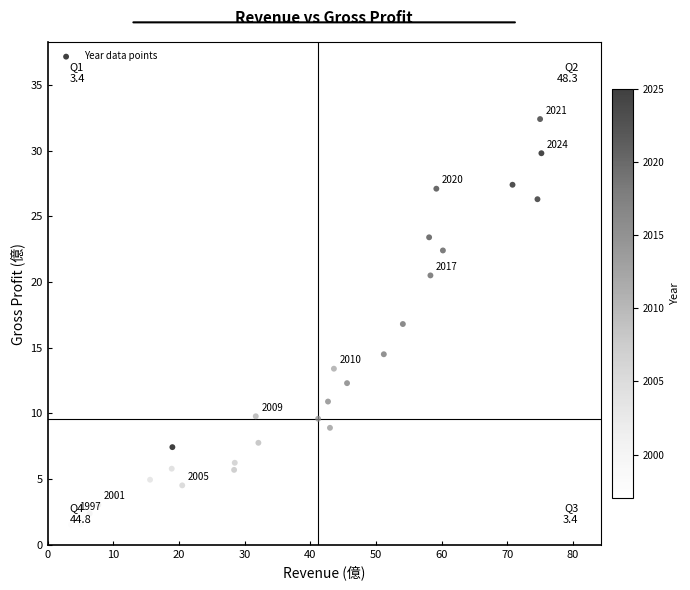

What is the range of X values (max minus min)?

71.6